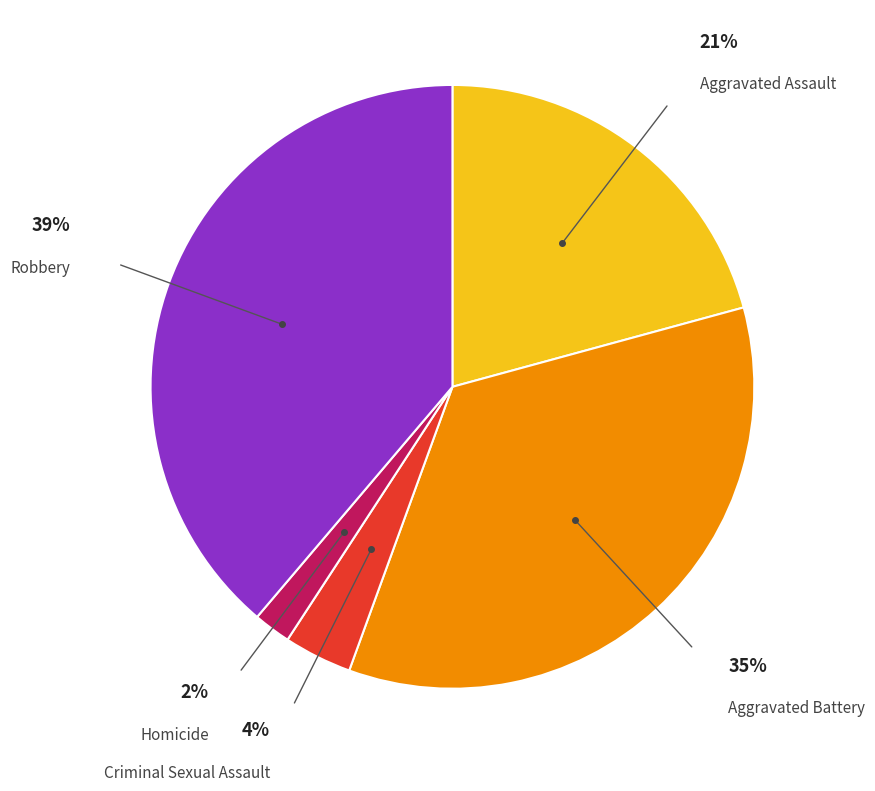

Which category has the smallest portion of the pie?

Homicide